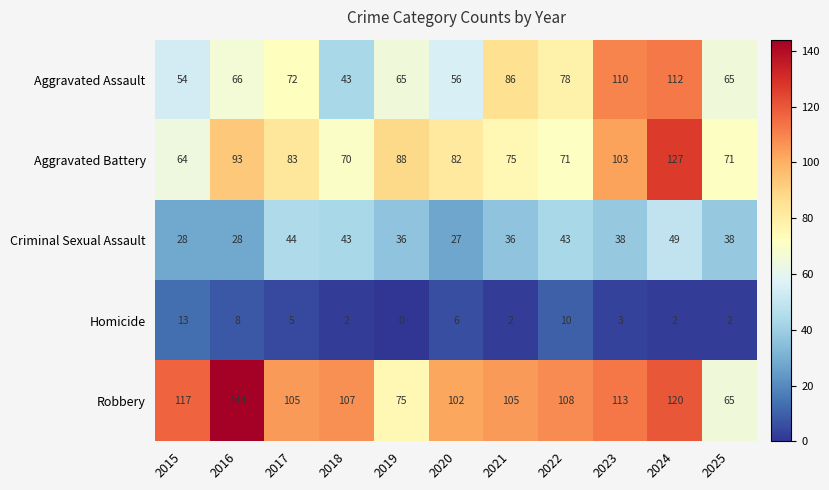

What is the maximum value shown in the chart?

144